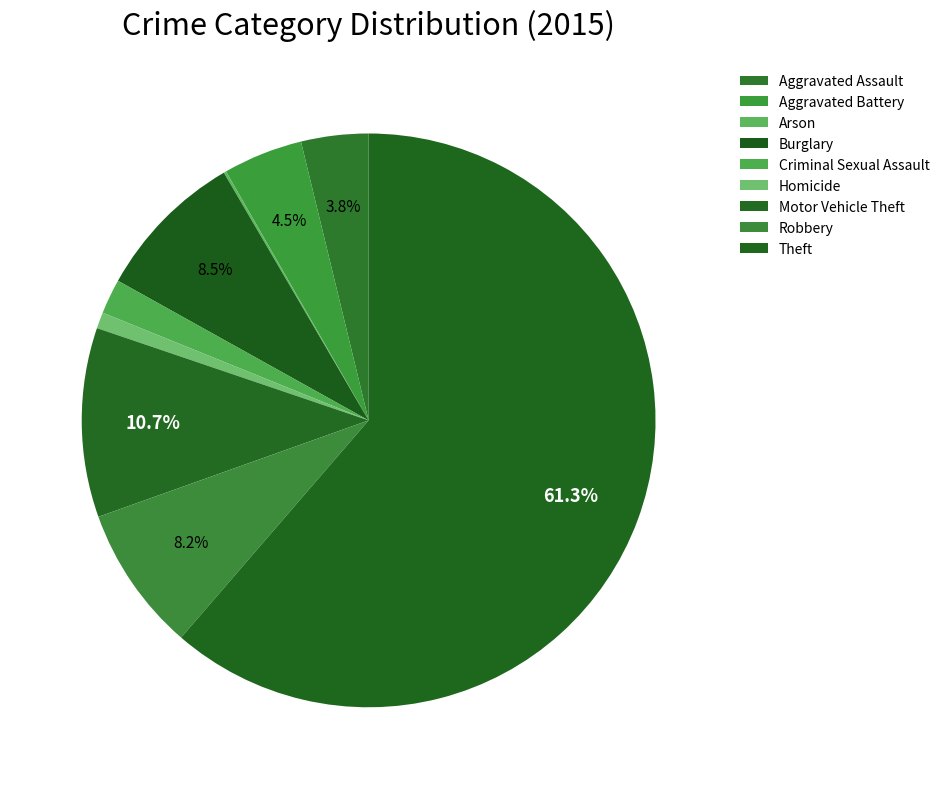

To the nearest percent, what is the average slice percentage?

11%